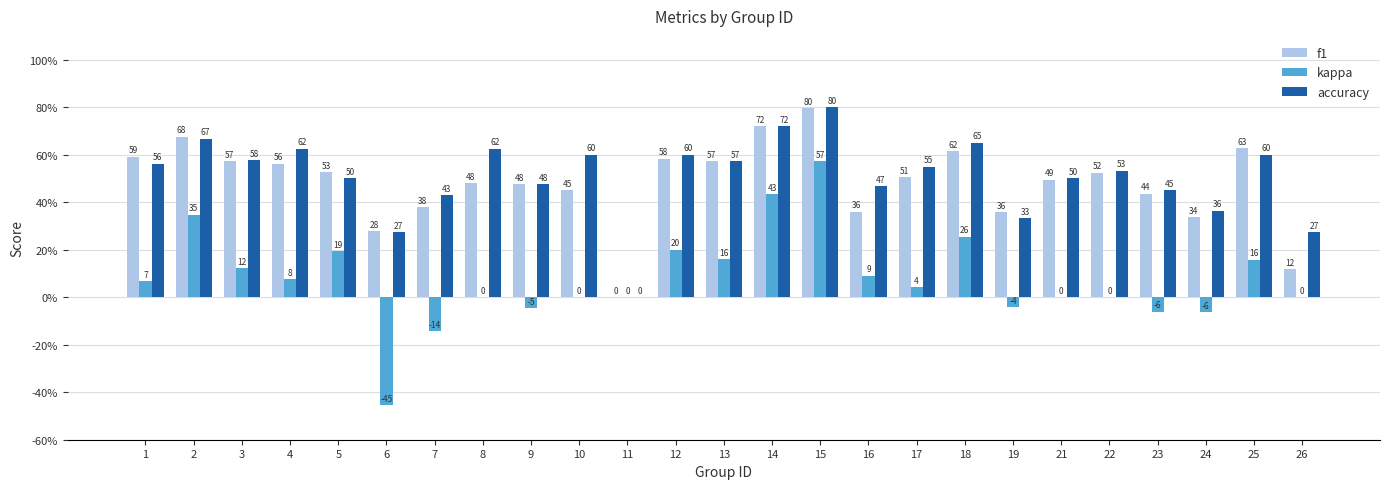

How many data points in kappa are above 4?

13